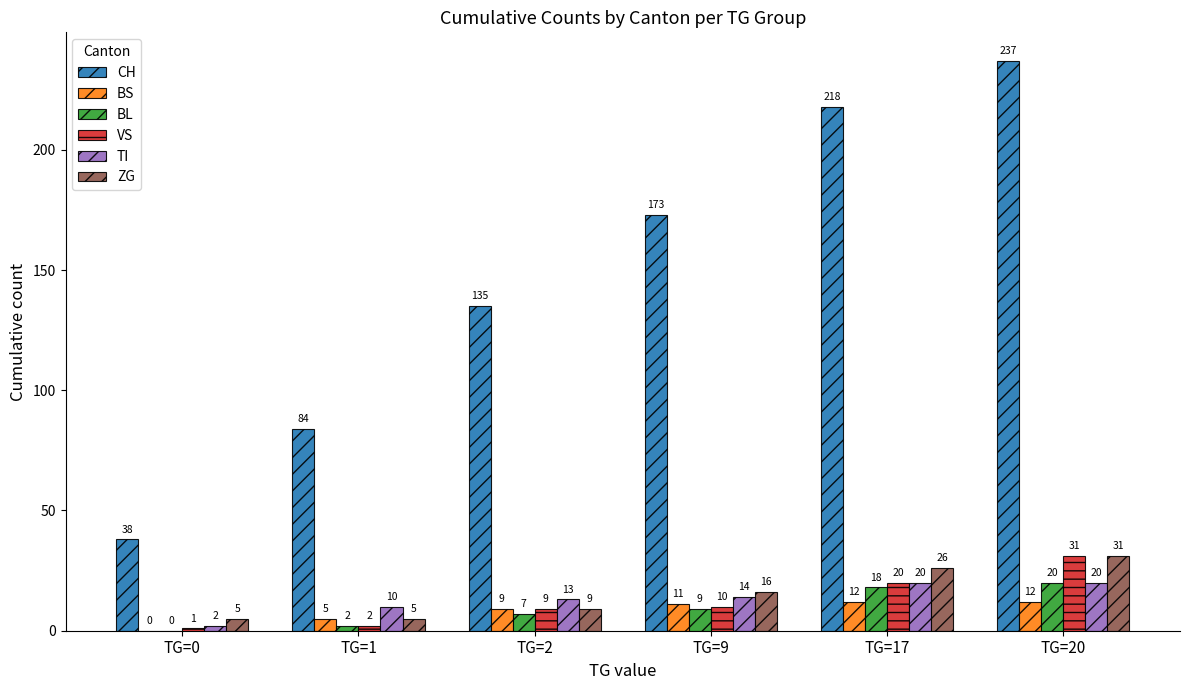

Which series changed the most between TG=1 and TG=17?

CH